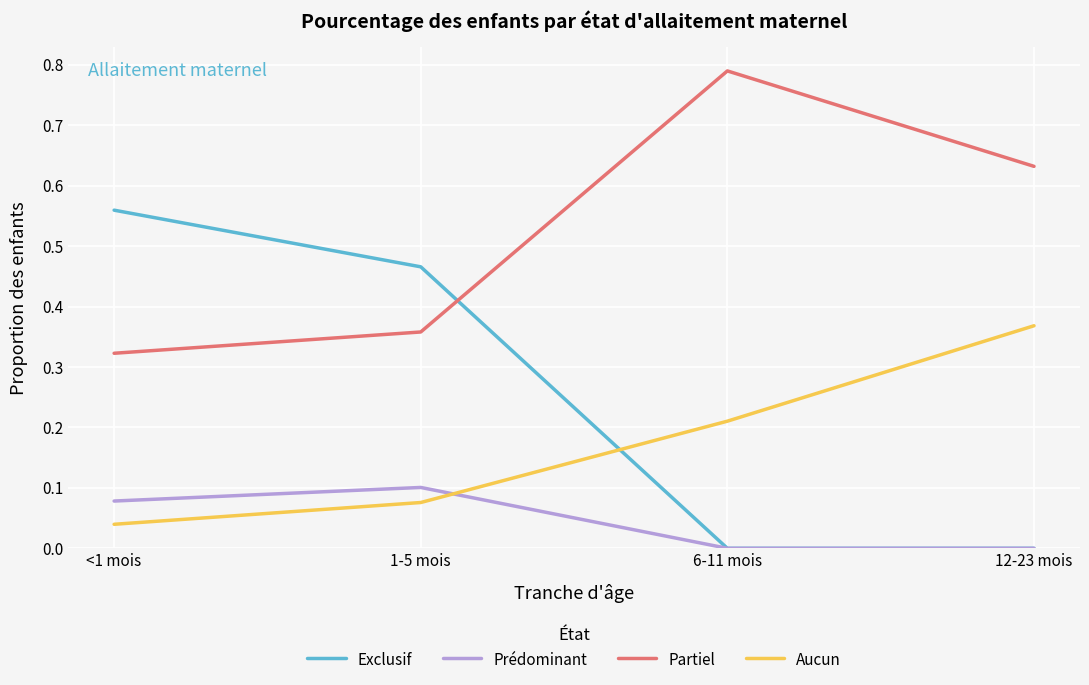

Is the value of Prédominant at <1 mois greater than the value of Partiel at 1-5 mois?

No